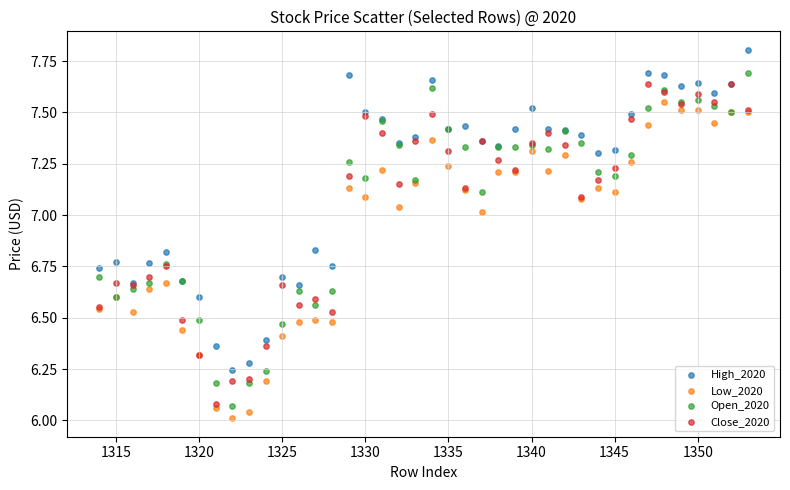

What are all the series names shown in the legend?

High_2020, Low_2020, Open_2020, Close_2020